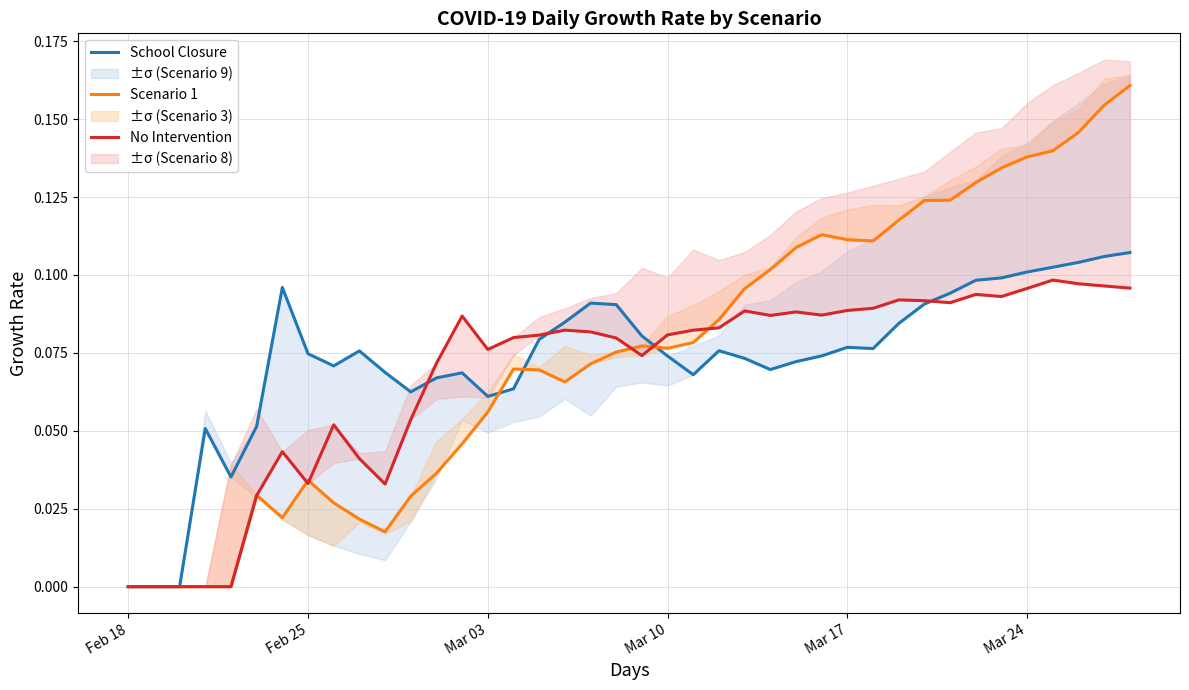

How many values in the No Intervention series exceed 0?

35